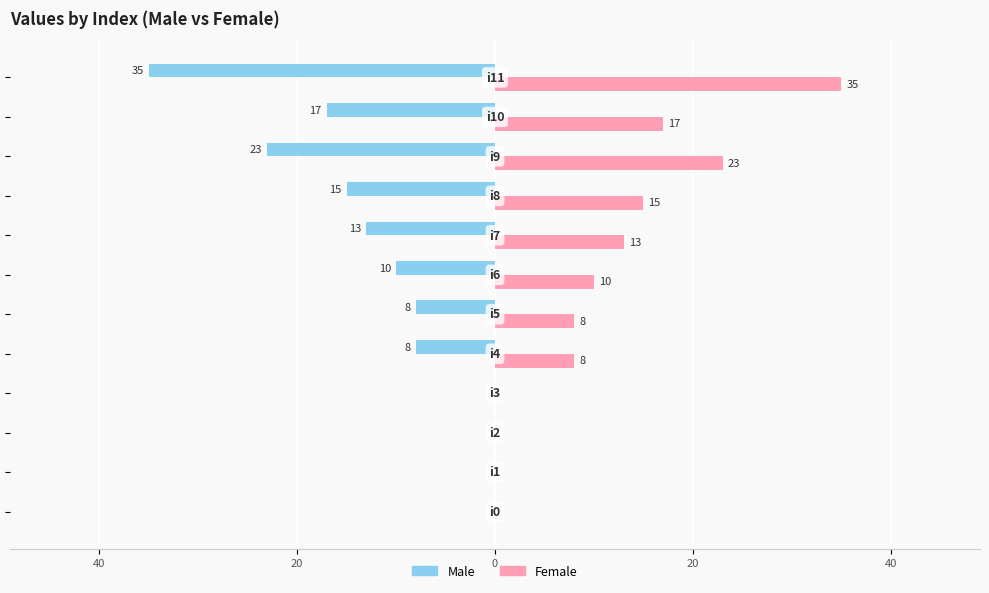

What are all the series names shown in the legend?

Male, Female